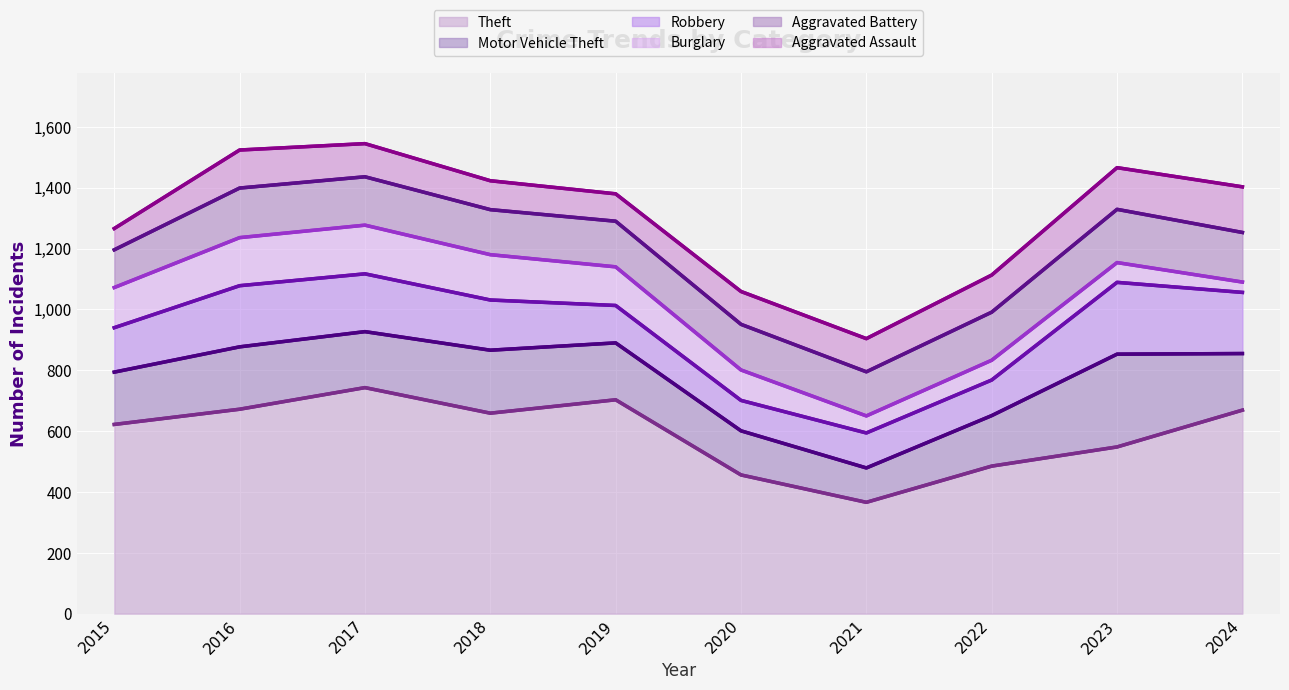

Where is Motor Vehicle Theft nearest to the value 209?

2018